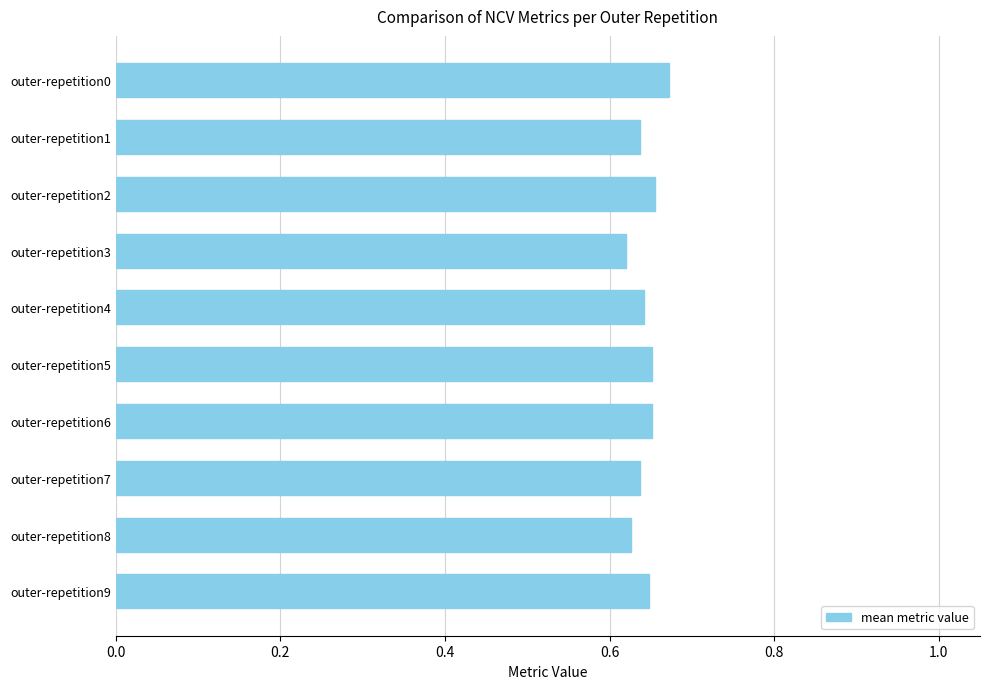

What is the sum of all values?

6.4